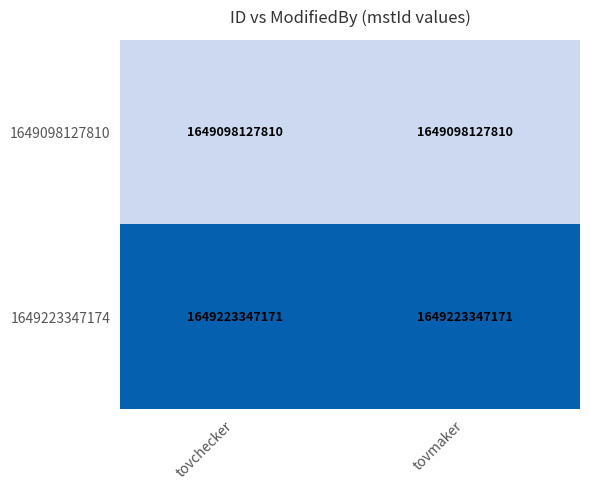

What is the maximum value shown in the chart?

1649223347171